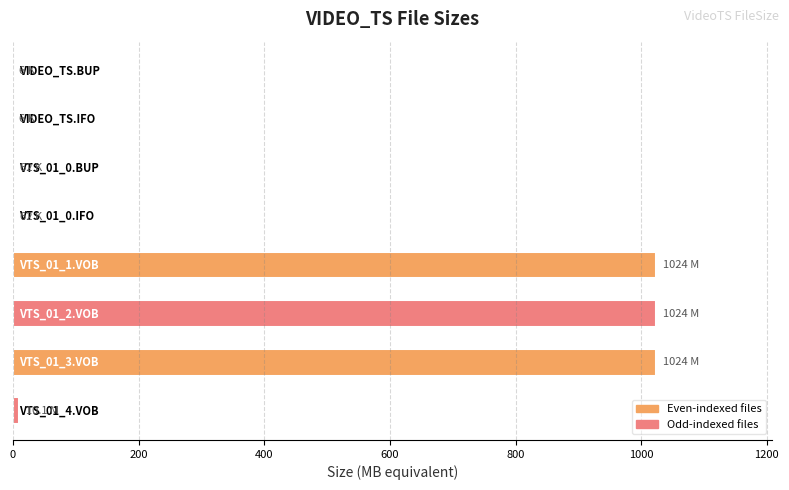

What is the greatest value displayed?

1024.0